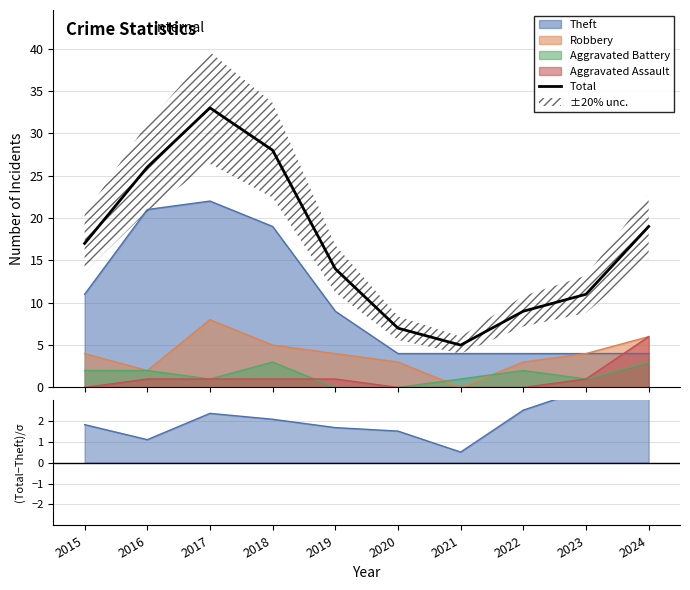

At which category does the chart reach its minimum across all series?

2021